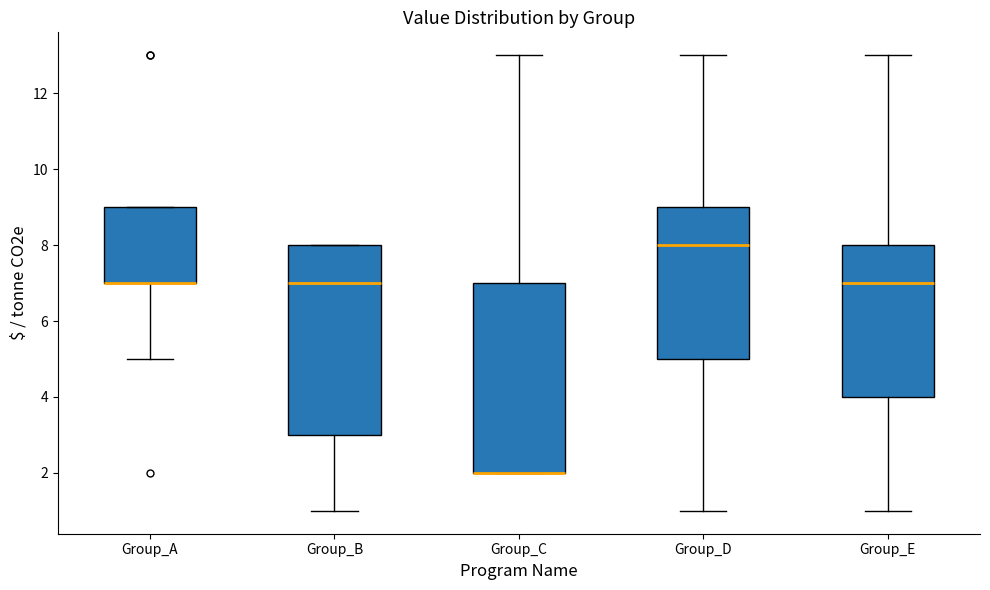

Reading left to right, read every box against the y-axis: the position of its median line, the range the box covers, and the ends of its whiskers. The values are not printed on the chart, so give them approximately, as read against the axis.

Group_A: median 7 (drawn on the box's lower edge), box 7 to 9, whiskers 5 to 9
Group_B: median 7, box 3 to 8, whiskers 1 to 8
Group_C: median 2 (drawn on the box's lower edge), box 2 to 7, whiskers 2 to 13
Group_D: median 8, box 5 to 9, whiskers 1 to 13
Group_E: median 7, box 4 to 8, whiskers 1 to 13